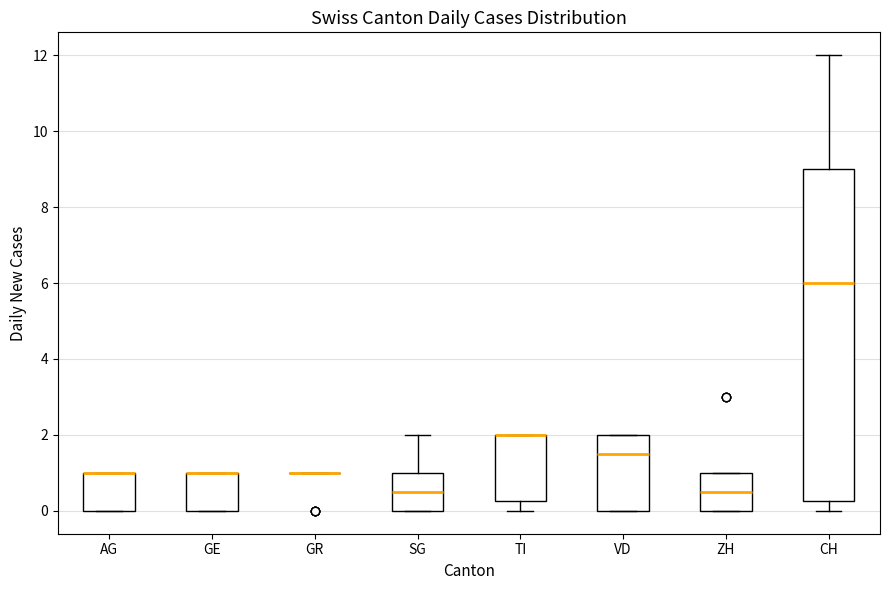

Where does the median line of the box for VD sit on the y-axis? The values are not printed on the chart, so give them approximately, as read against the axis.

1.6